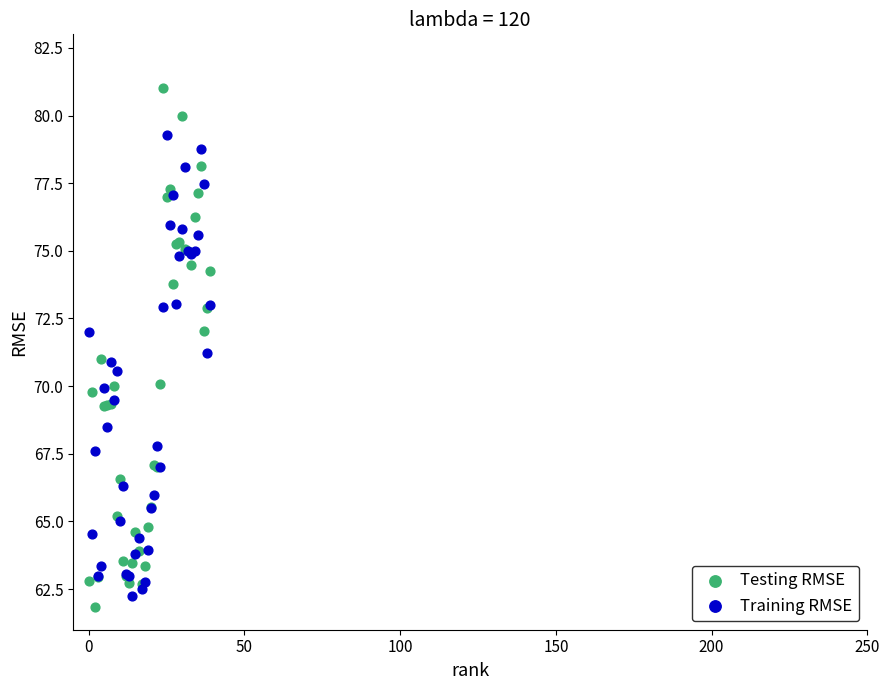

Which series reaches the maximum Y coordinate?

Testing RMSE